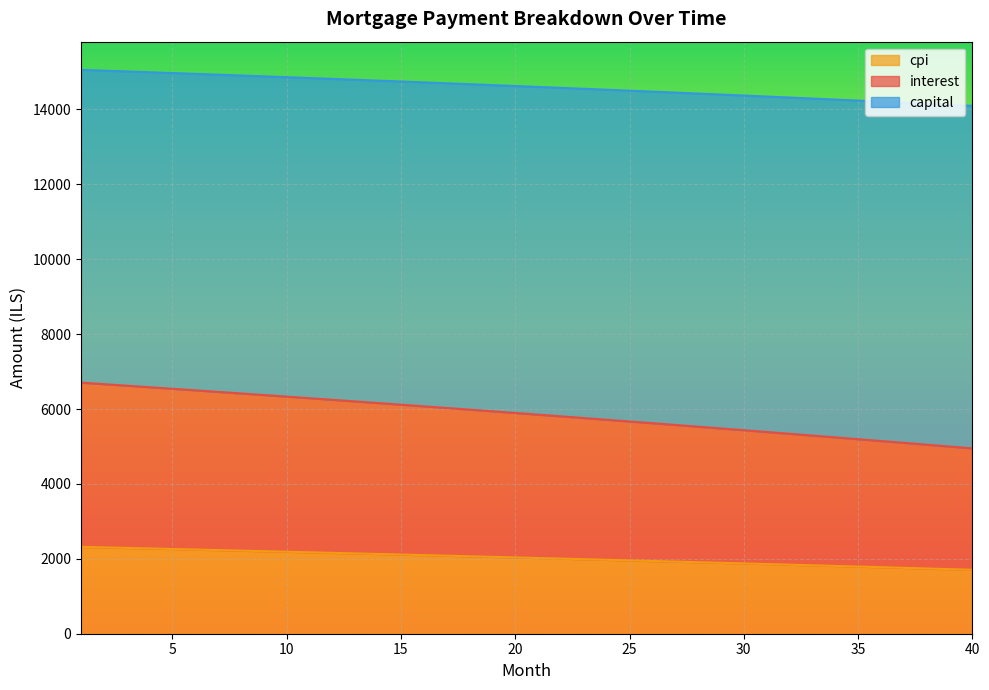

What are all the series names shown in the legend?

cpi, interest, capital